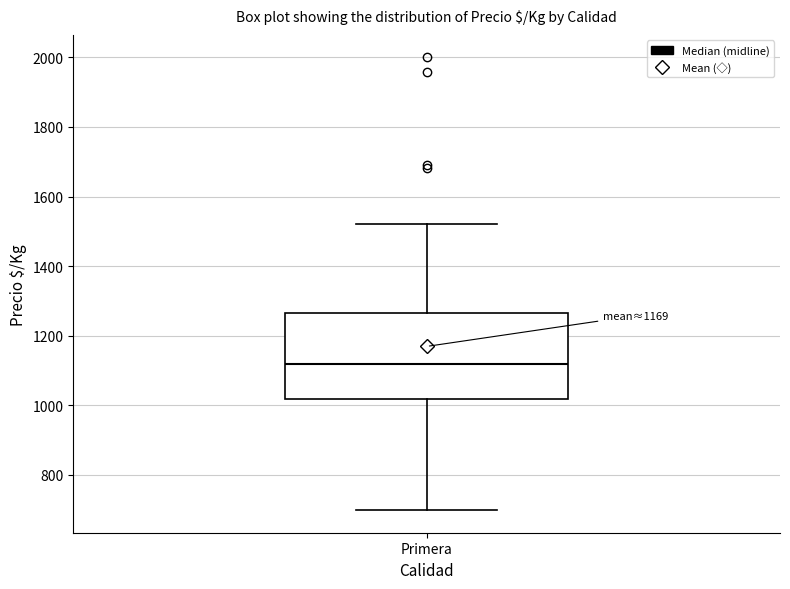

Read this box plot against the y-axis: the position of the median line, the range covered by the box, and the ends of both whiskers. The values are not printed on the chart, so give them approximately, as read against the axis.

median 1120, box 1020 to 1260, whiskers 700 to 1520